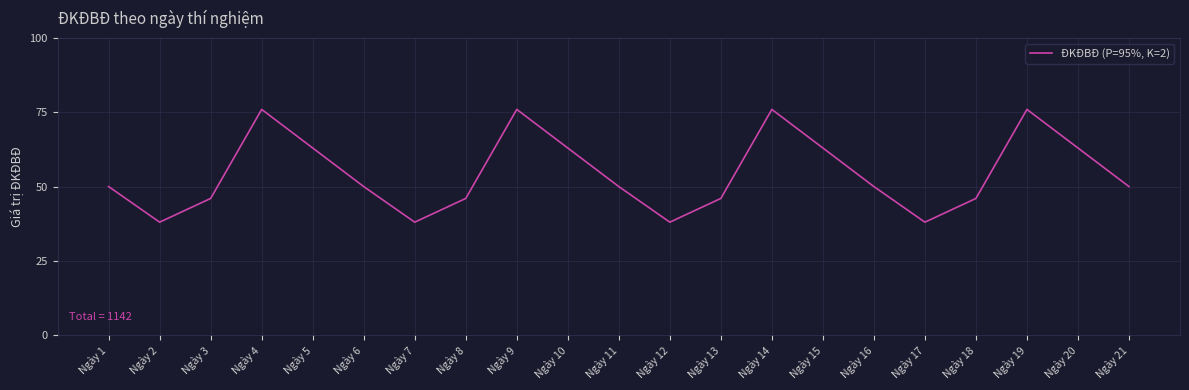

Read the value at Ngày 13.

46